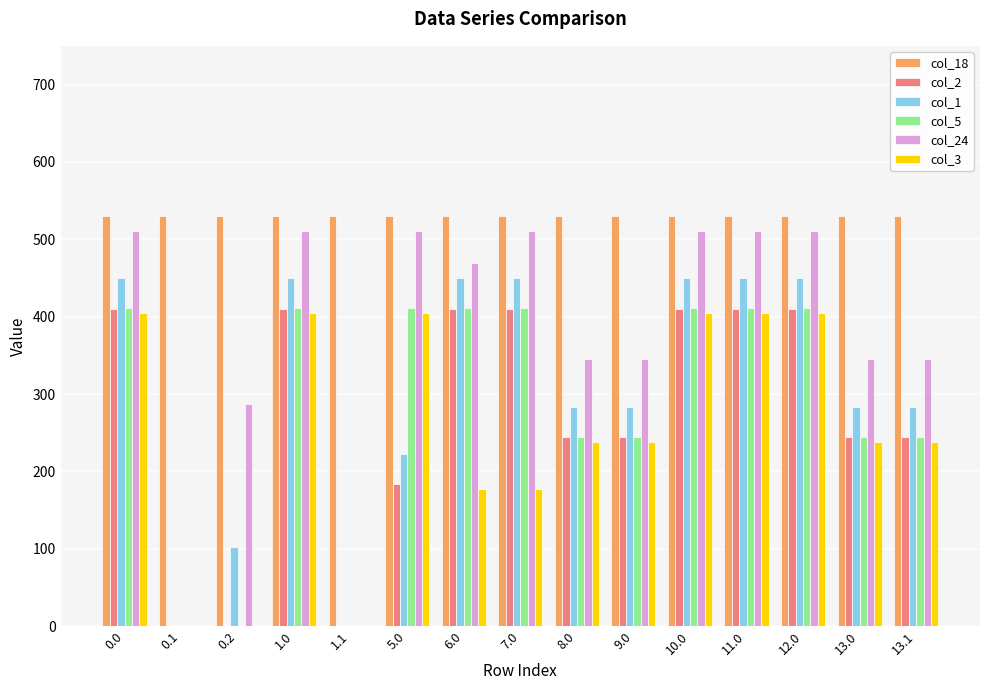

Reading left to right, list all the values displayed in this chart.

col_18: 0.0=529.6	0.1=529.6	0.2=529.6	1.0=529.6	1.1=529.6	5.0=529.6	6.0=529.6	7.0=529.6	8.0=529.6	9.0=529.6	10.0=529.6	11.0=529.6	12.0=529.6	13.0=529.6	13.1=529.6
col_2: 0.0=410.3	0.1=0.0	0.2=0.0	1.0=410.3	1.1=0.0	5.0=183.3	6.0=410.3	7.0=410.3	8.0=244.3	9.0=244.3	10.0=410.3	11.0=410.3	12.0=410.3	13.0=244.3	13.1=244.3
col_1: 0.0=449.5	0.1=0.0	0.2=102.1	1.0=449.5	1.1=0.0	5.0=222.5	6.0=449.5	7.0=449.5	8.0=283.5	9.0=283.5	10.0=449.5	11.0=449.5	12.0=449.5	13.0=283.5	13.1=283.5
col_5: 0.0=410.8	0.1=0.0	0.2=0.0	1.0=410.8	1.1=0.0	5.0=410.8	6.0=410.8	7.0=410.8	8.0=244.8	9.0=244.8	10.0=410.8	11.0=410.8	12.0=410.8	13.0=244.8	13.1=244.8
col_24: 0.0=511.3	0.1=0.0	0.2=287.5	1.0=511.3	1.1=0.0	5.0=511.3	6.0=469.4	7.0=511.3	8.0=345.3	9.0=345.3	10.0=511.3	11.0=511.3	12.0=511.3	13.0=345.3	13.1=345.3
col_3: 0.0=404.4	0.1=0.0	0.2=0.0	1.0=404.4	1.1=0.0	5.0=404.4	6.0=177.4	7.0=177.4	8.0=238.4	9.0=238.4	10.0=404.4	11.0=404.4	12.0=404.4	13.0=238.4	13.1=238.4